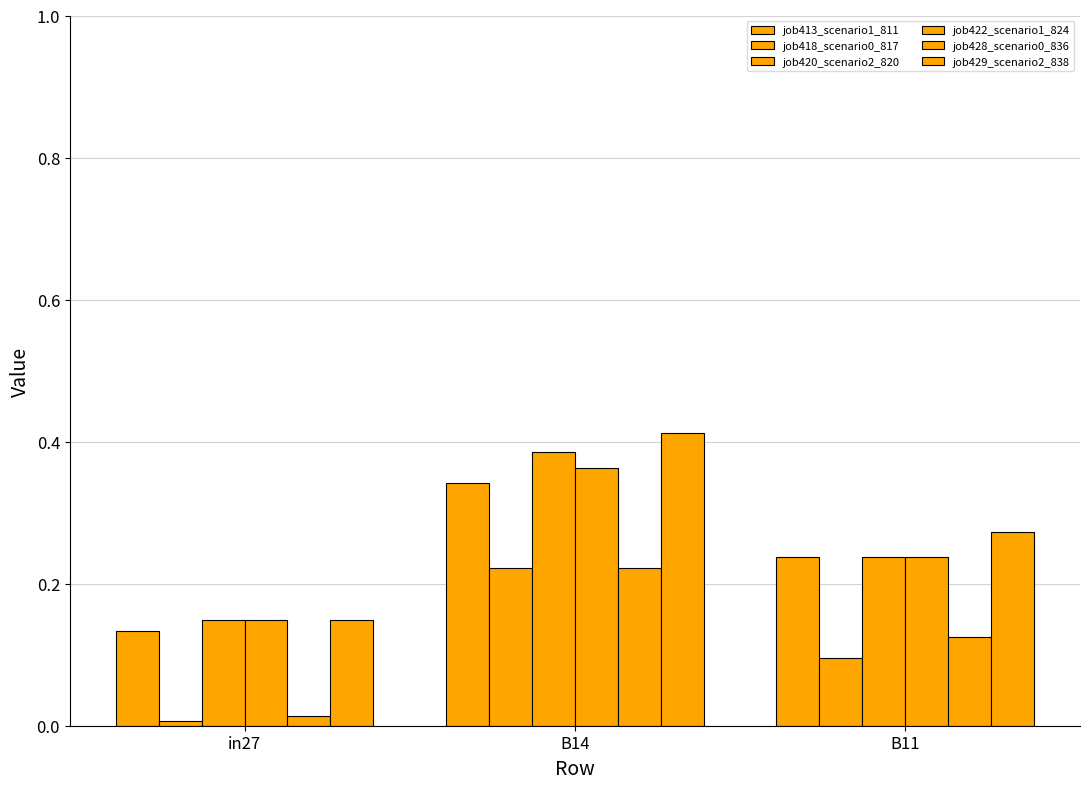

How many groups of bars are there?

3